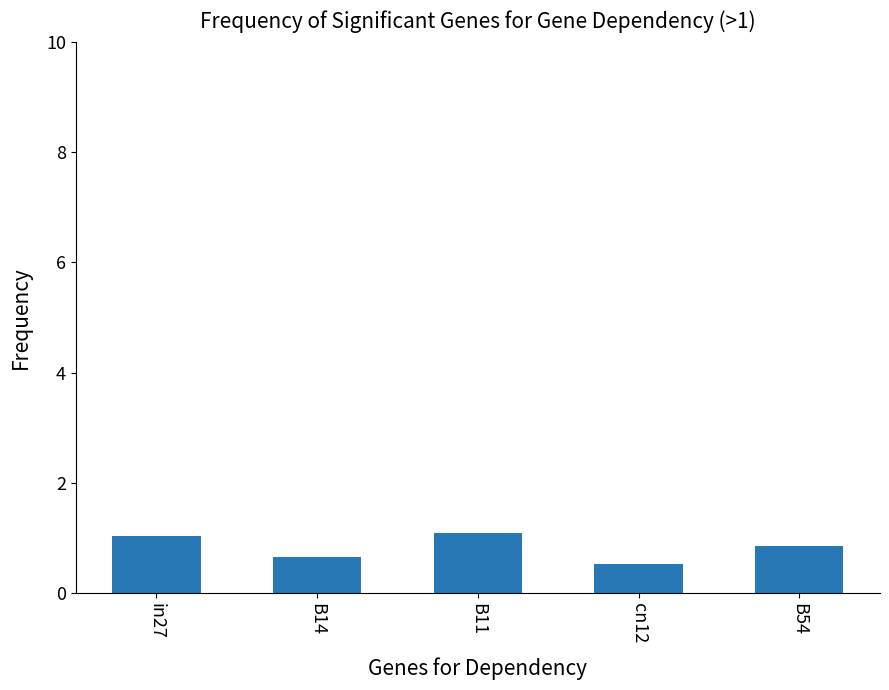

What is the average value?

0.8